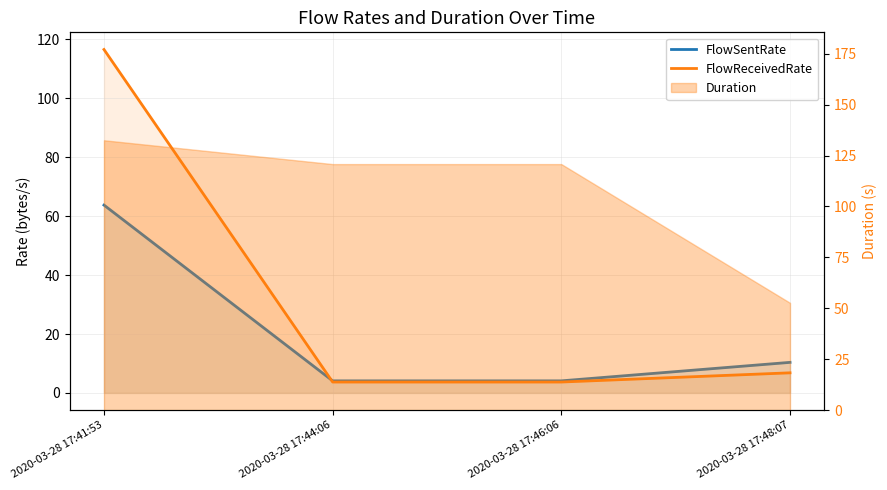

Where does the FlowReceivedRate series first go above 6?

2020-03-28 17:41:53